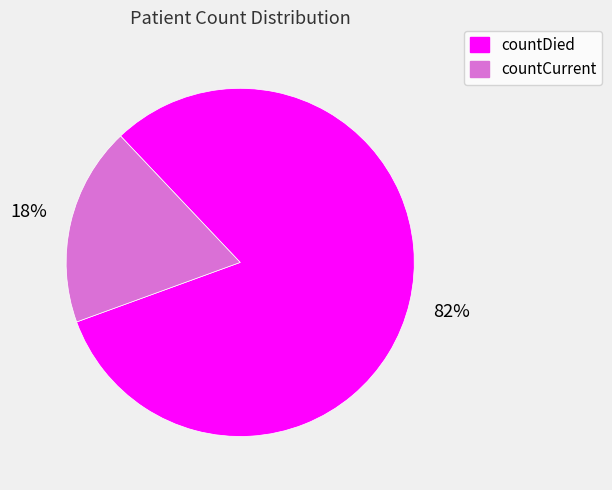

Combined, do countDied and countCurrent account for over 50%?

Yes